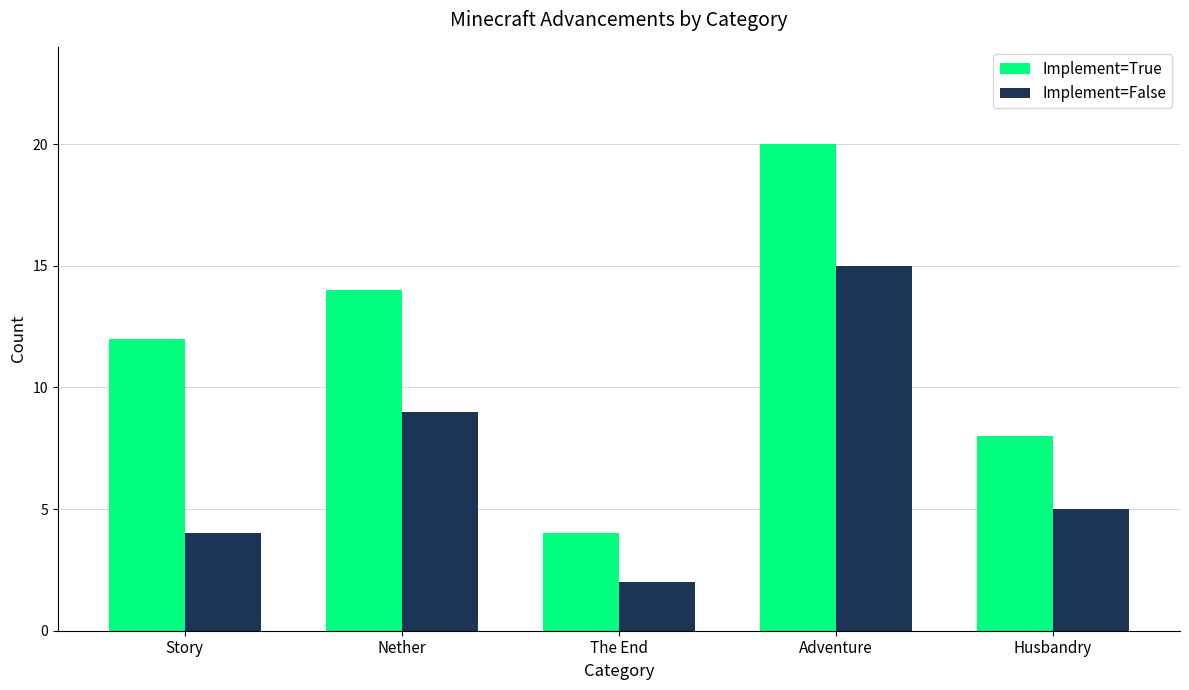

What is the difference between the maximum and second lowest values in the Implement=True series?

12